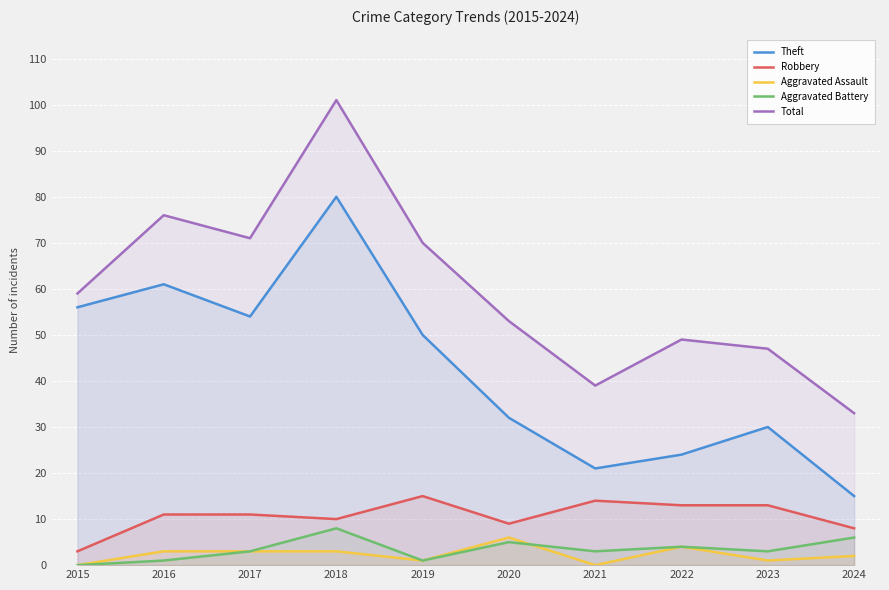

At 2017, list the series in order from largest to smallest.

Total, Theft, Robbery, Aggravated Assault, Aggravated Battery